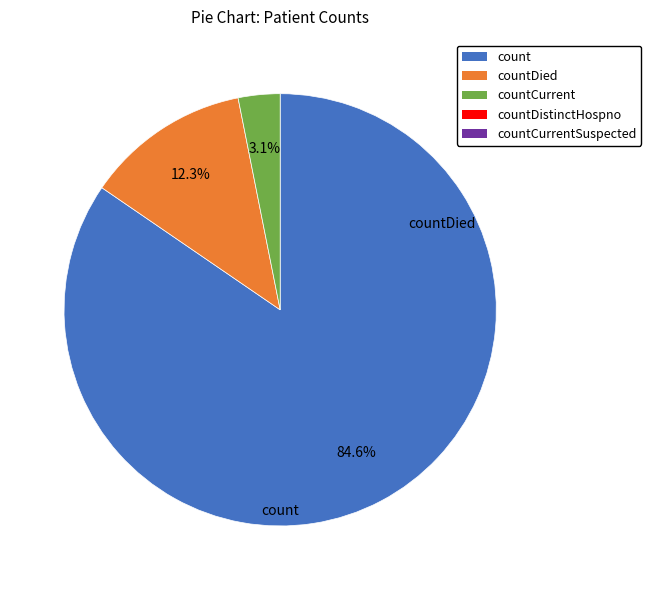

Does any single category account for the majority?

Yes